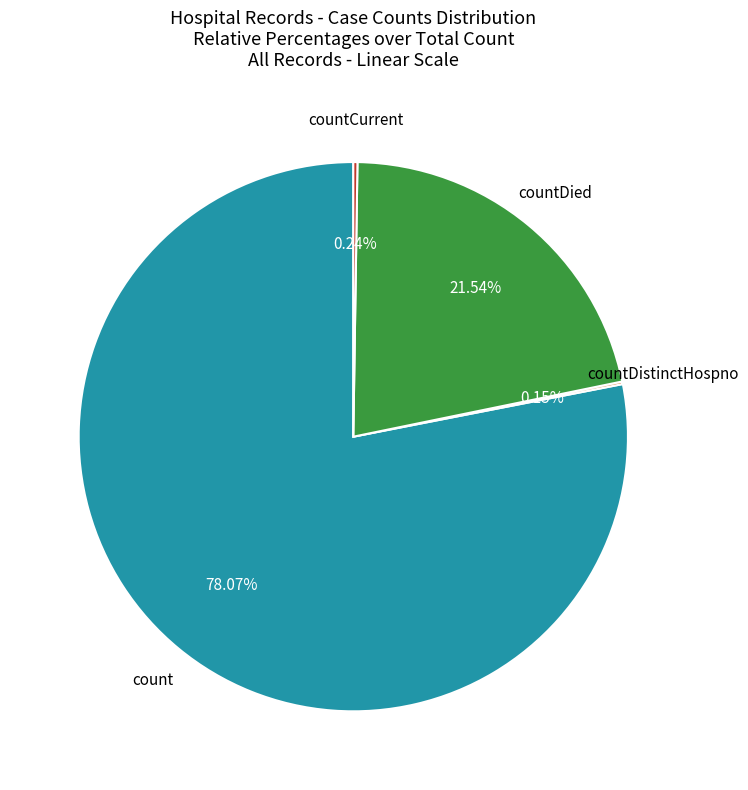

Is there a majority slice in this chart?

Yes